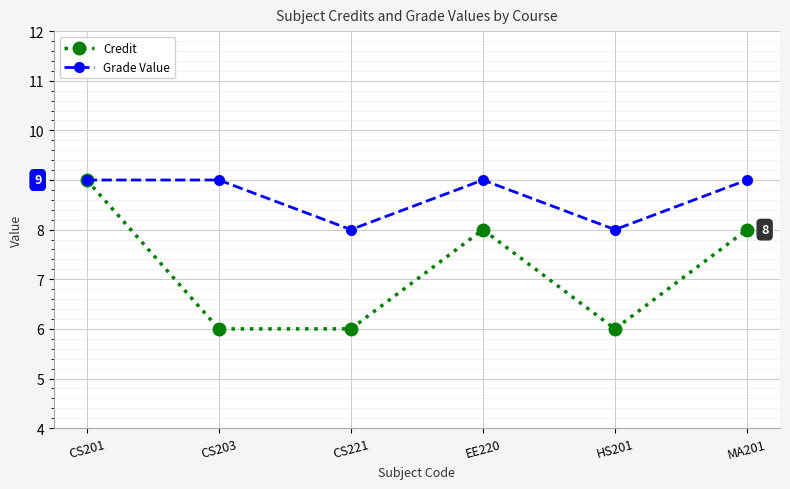

What is the total value across all series at CS203?

15